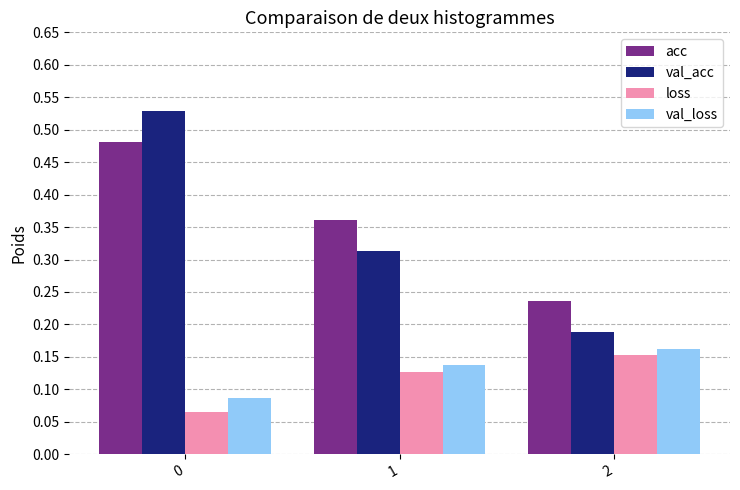

Rank the categories by val_loss value from highest to lowest.

2, 1, 0